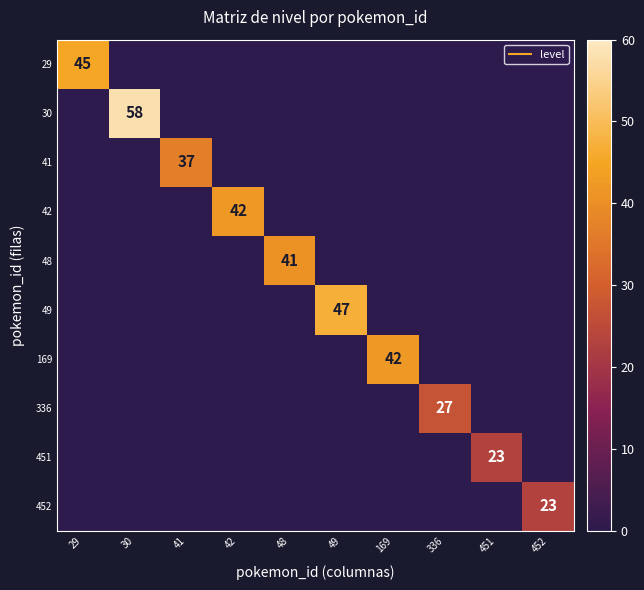

Rank the series by their maximum value, from lowest to highest.

451, 452, 336, 41, 48, 42, 169, 29, 49, 30